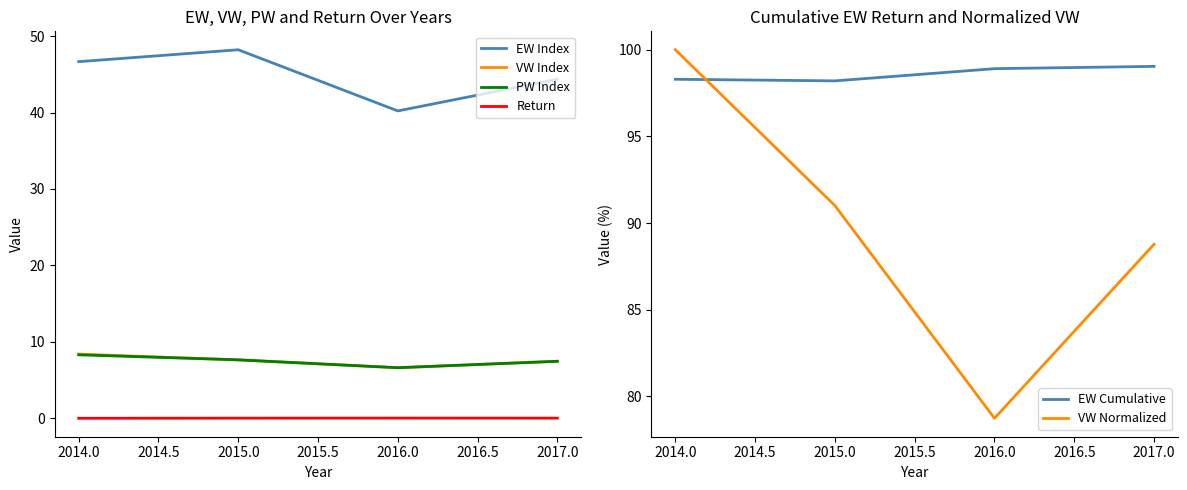

Is the value of Return at 2014.0 greater than the value of EW Index at 2016.0?

No